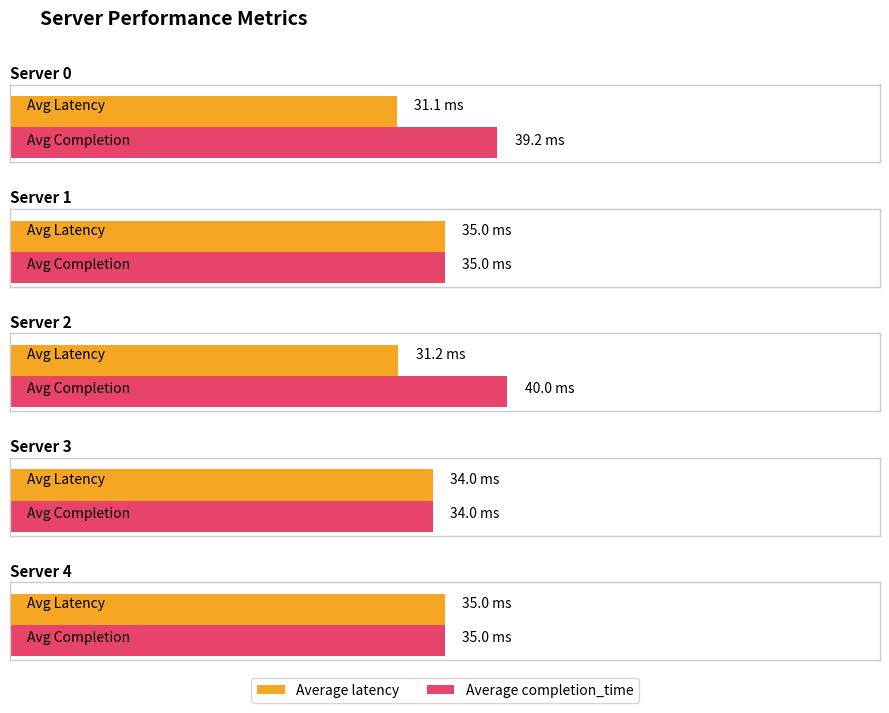

List the series in order of their overall mean, highest first.

Average completion_time, Average latency